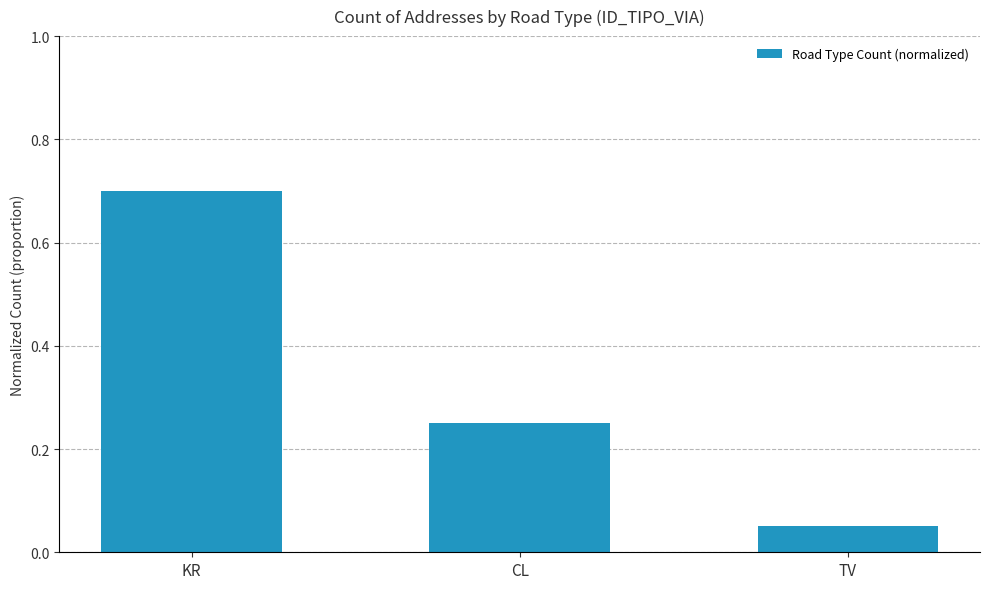

At which category does the chart reach its minimum across all series?

TV